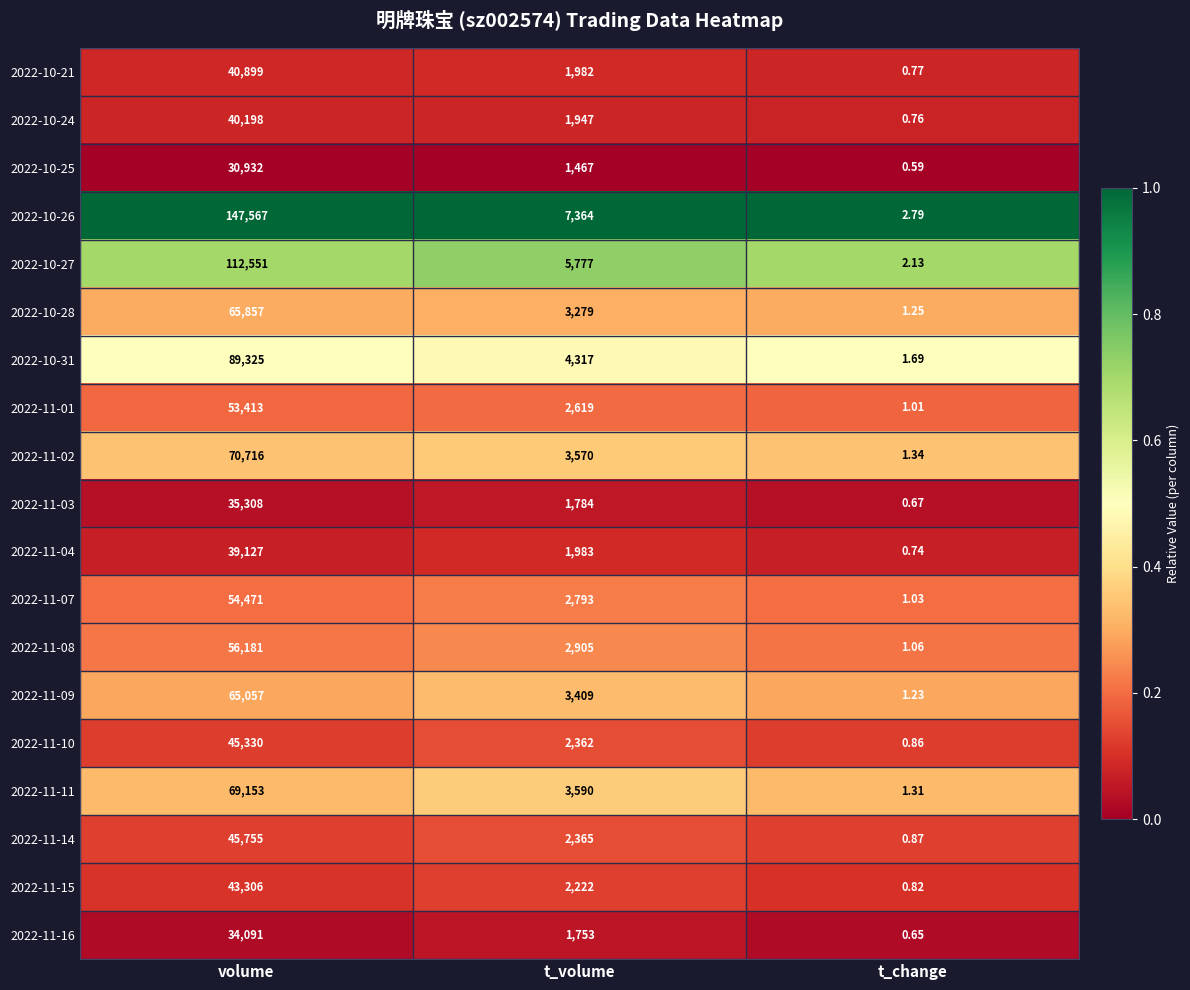

At which category is the sum across all series the highest?

volume